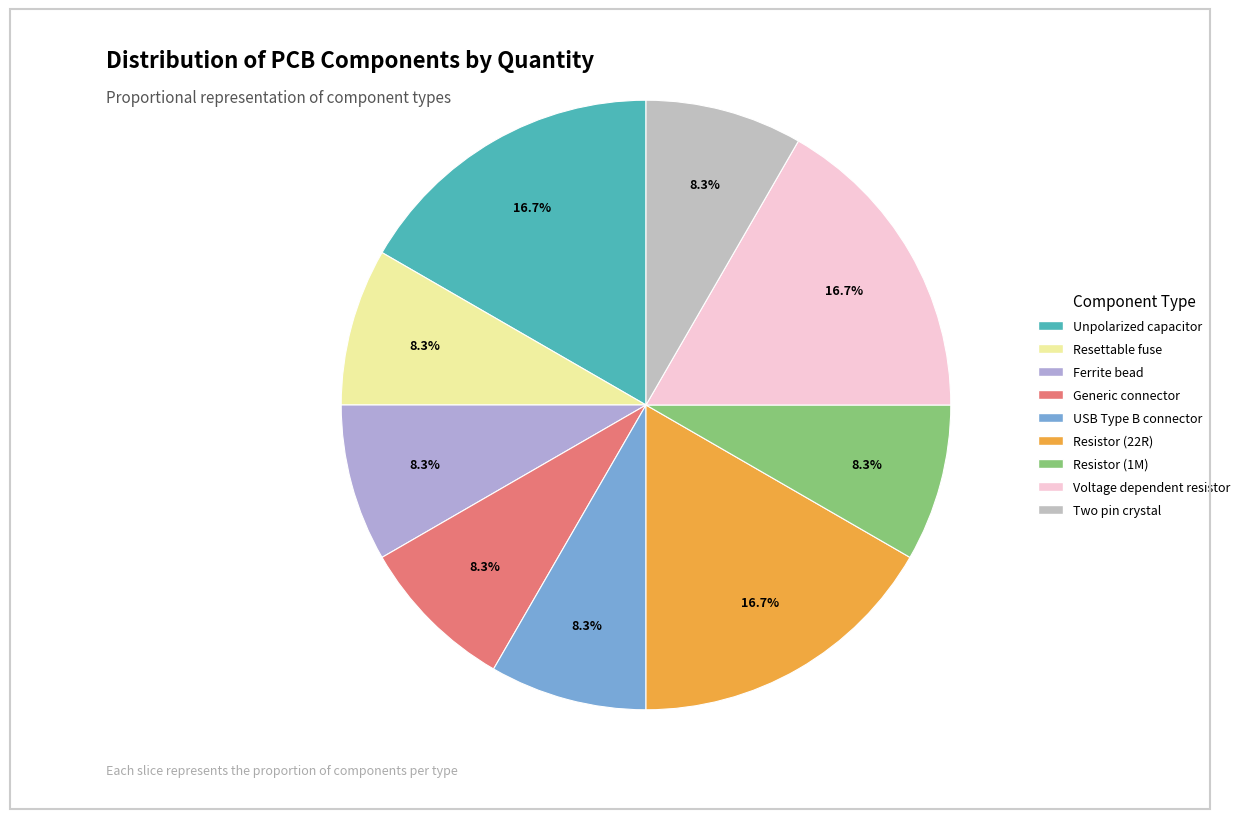

Rank the categories by value from lowest to highest.

Resettable fuse, Ferrite bead, Generic connector, USB Type B connector, Resistor (1M), Two pin crystal, Unpolarized capacitor, Resistor (22R), Voltage dependent resistor